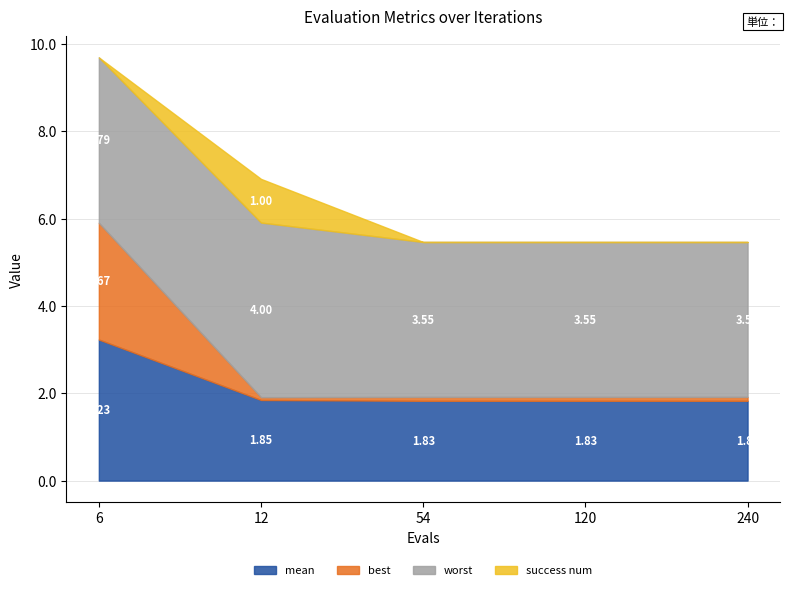

At how many categories does at least one series exceed 3?

5